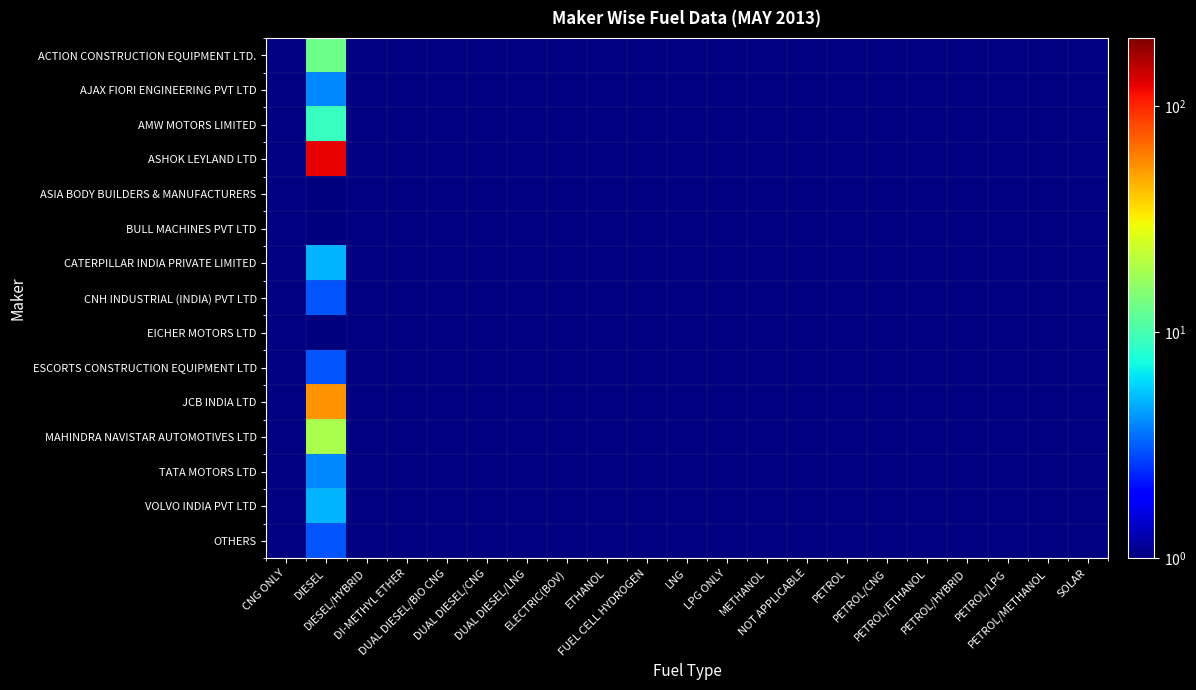

List the labels in order of BULL MACHINES PVT LTD value, smallest first.

CNG ONLY, DIESEL, DIESEL/HYBRID, DI-METHYL ETHER, DUAL DIESEL/BIO CNG, DUAL DIESEL/CNG, DUAL DIESEL/LNG, ELECTRIC(BOV), ETHANOL, FUEL CELL HYDROGEN, LNG, LPG ONLY, METHANOL, NOT APPLICABLE, PETROL, PETROL/CNG, PETROL/ETHANOL, PETROL/HYBRID, PETROL/LPG, PETROL/METHANOL, SOLAR